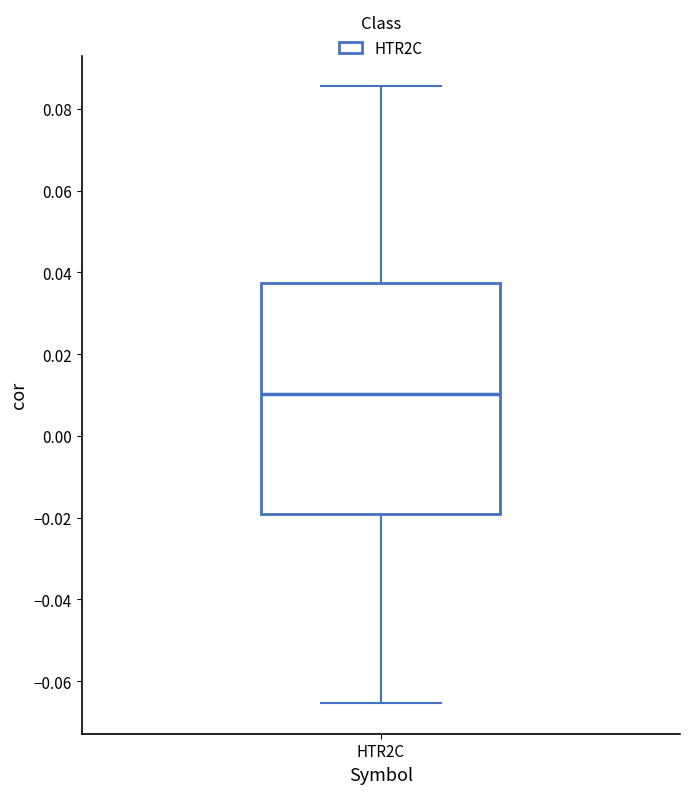

Transcribe this box plot: give where the median line is, the range the box spans, and where the two whiskers end, as read against the y-axis. The values are not printed on the chart, so give them approximately, as read against the axis.

median 0.010, box -0.020 to 0.038, whiskers -0.066 to 0.086